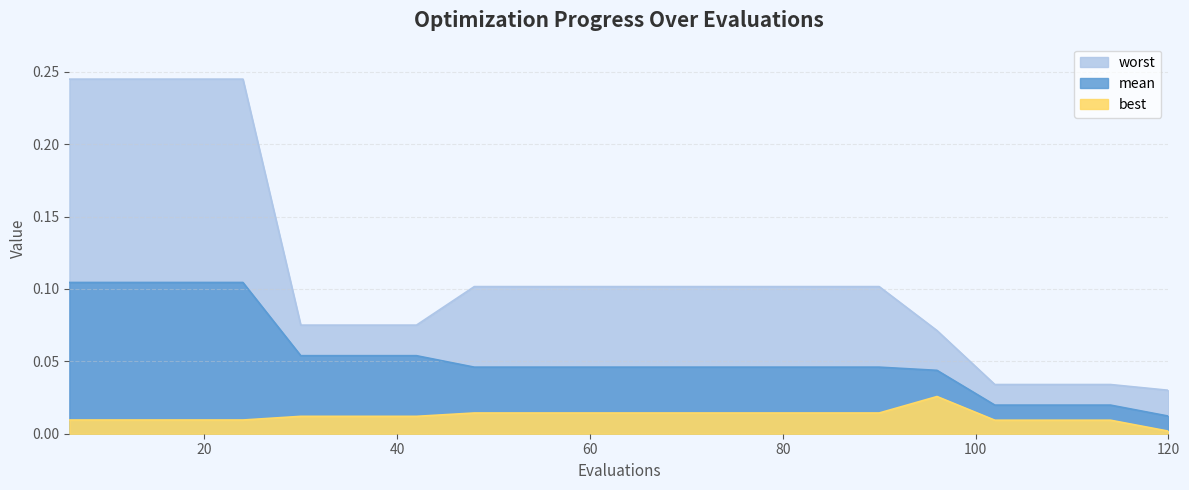

True or false: mean and best intersect in this chart.

False